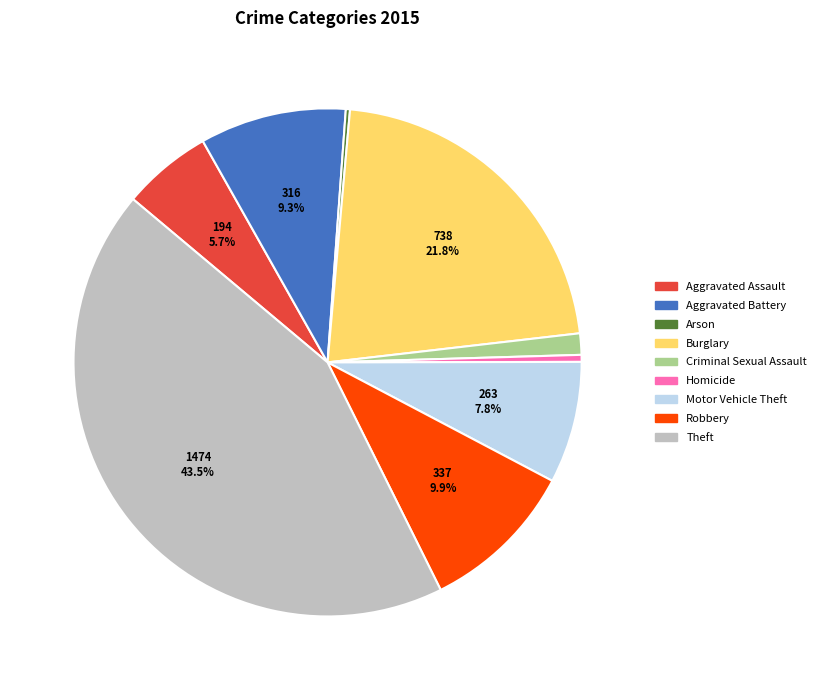

Which category has the biggest portion of the pie?

Theft